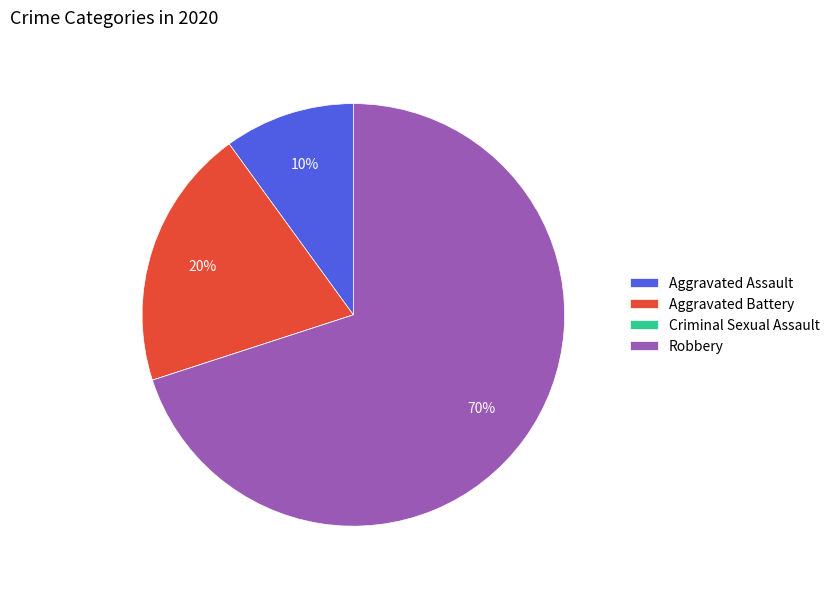

Is it true that Aggravated Battery is 20% of the pie?

True